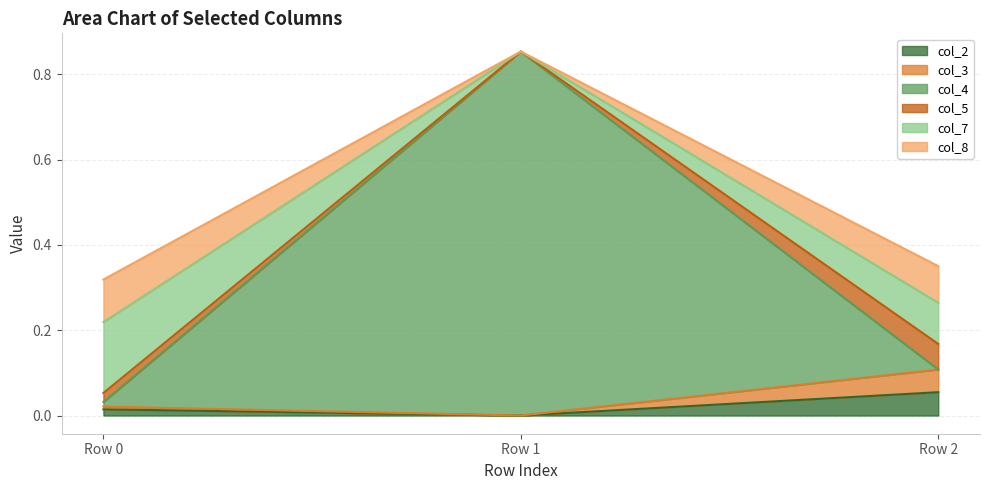

At which label is col_3 closest to 0?

Row 1